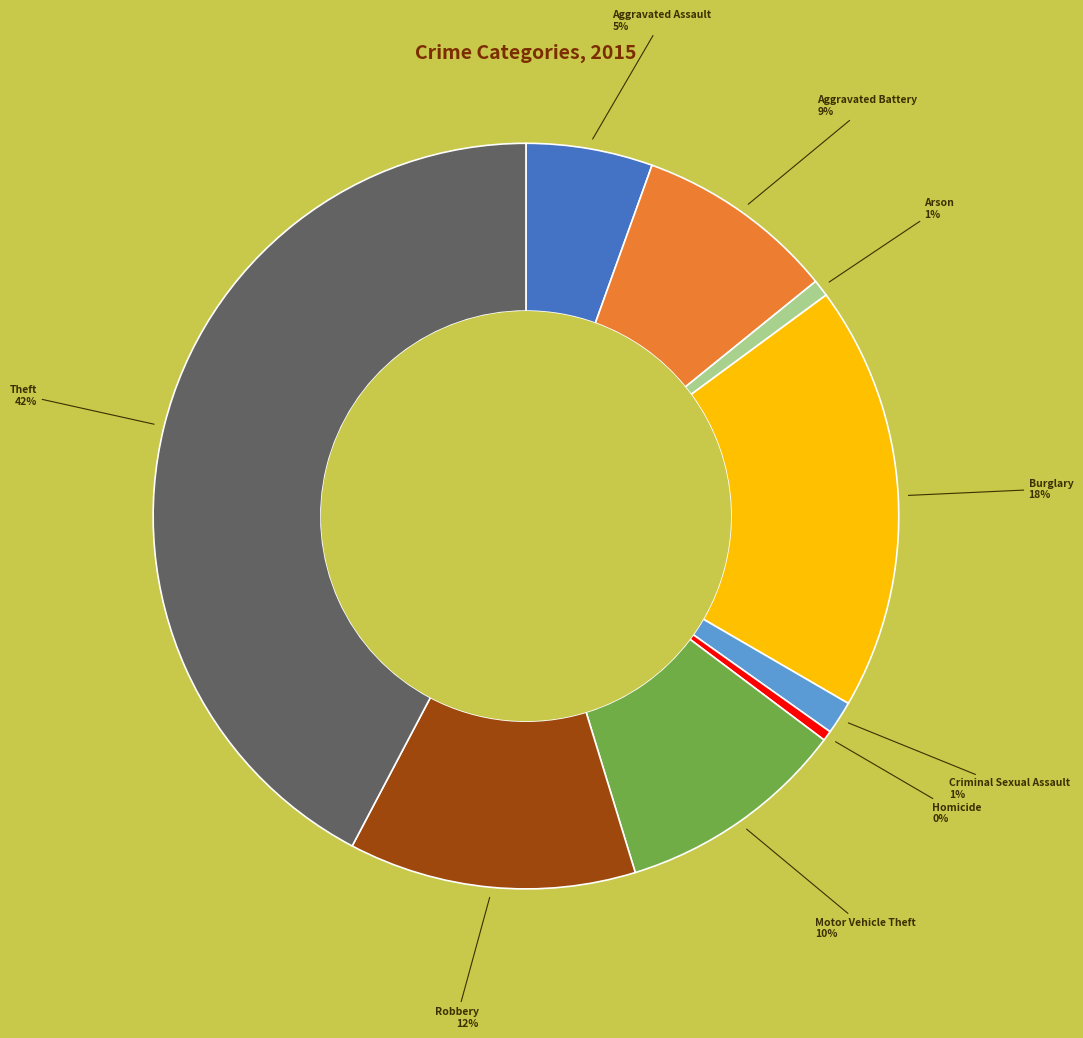

To the nearest percent, what is the average slice percentage?

11%